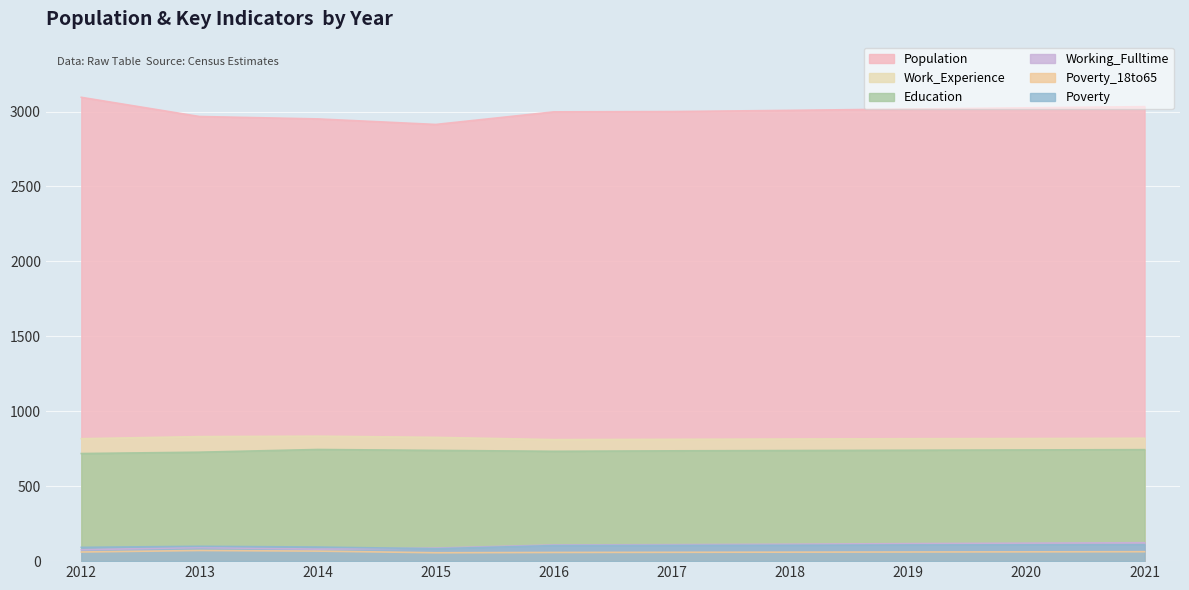

Is the value of Poverty at 2017 greater than the value of Work_Experience at 2019?

No